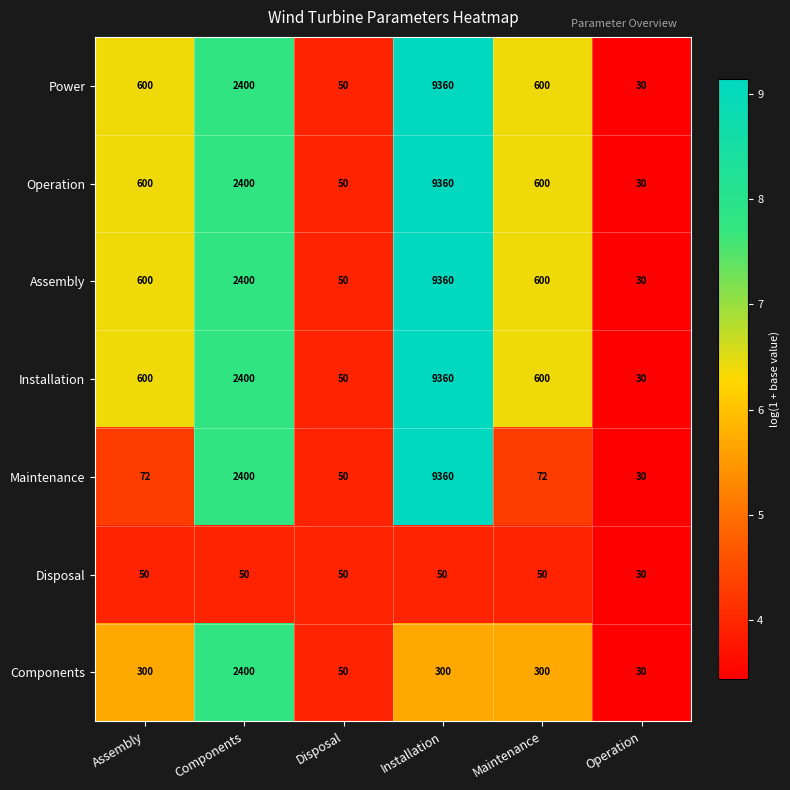

What is the sum of all Assembly values?

13040